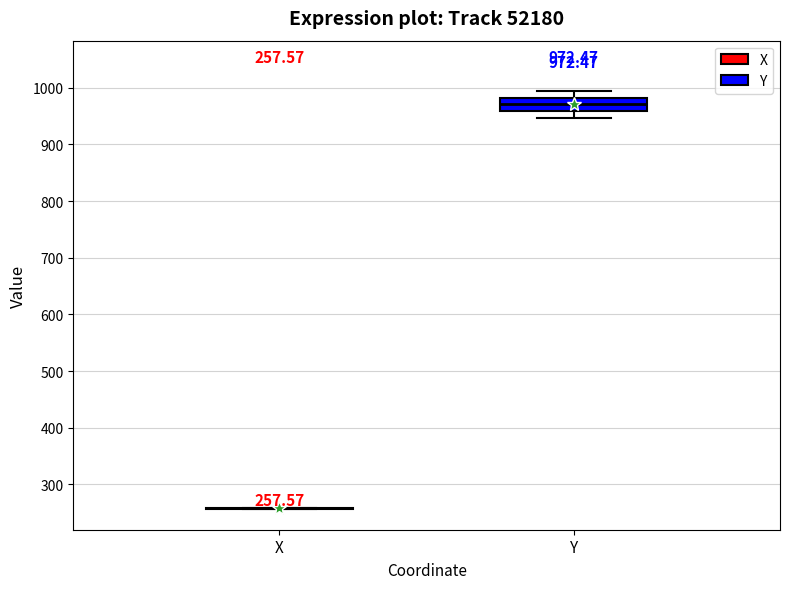

Comparing the boxes themselves (not the whiskers), which one is the tallest?

Y